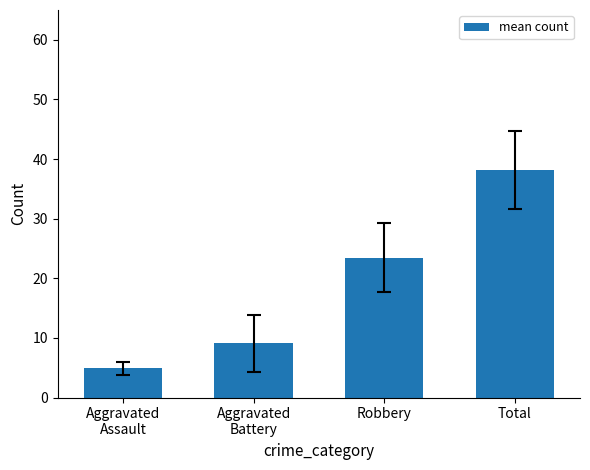

What position from the right is Robbery?

2